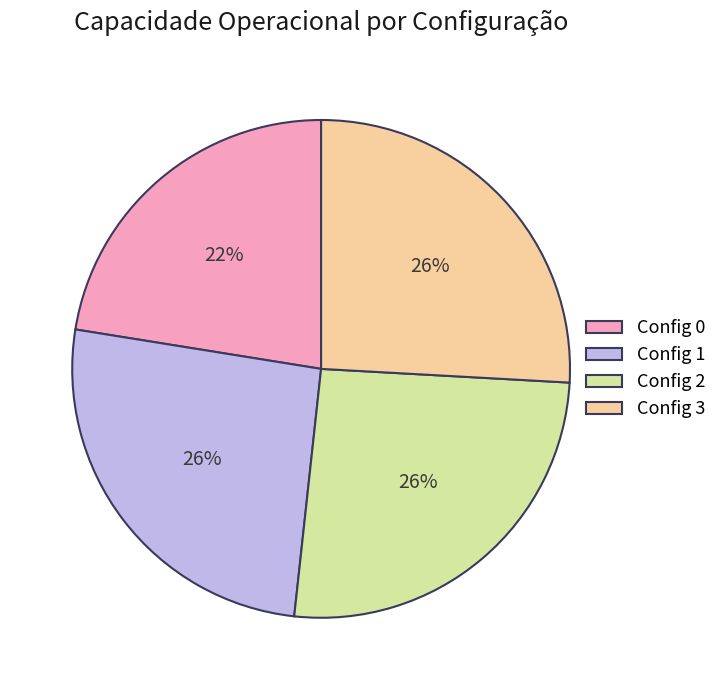

What percentage is the Config 0 slice, to the nearest percent?

22%